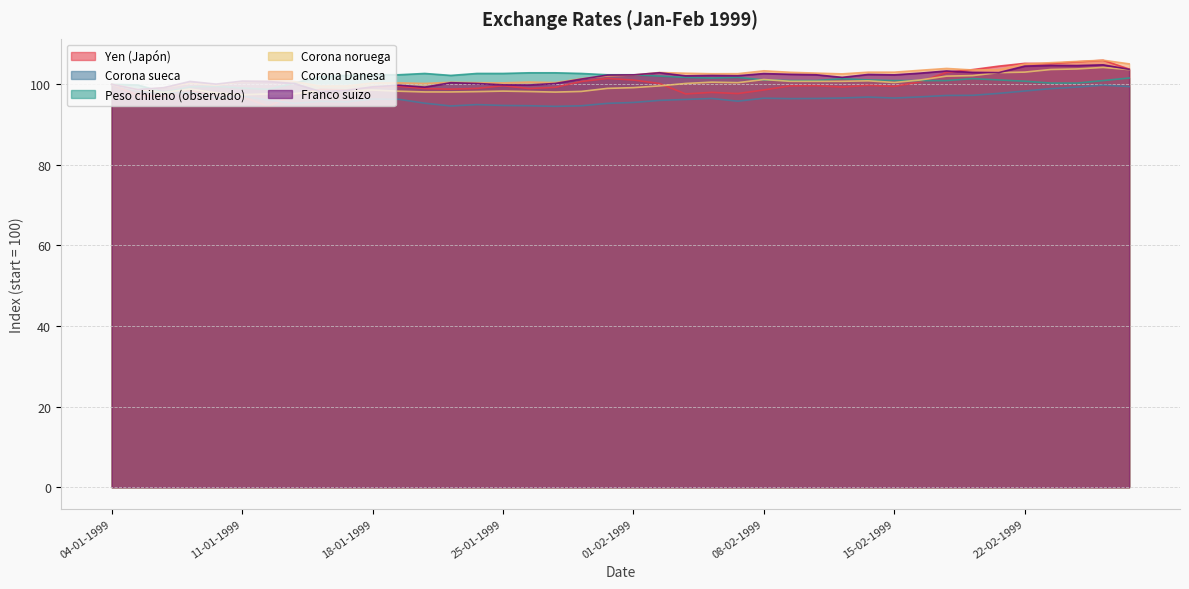

How many values in the Corona Danesa series exceed 102?

21